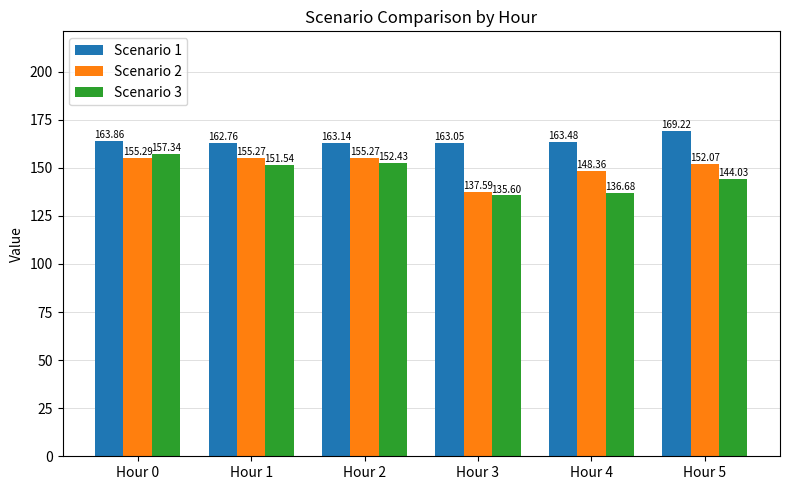

List the labels in order of Scenario 1 value, largest first.

Hour 5, Hour 0, Hour 4, Hour 2, Hour 3, Hour 1